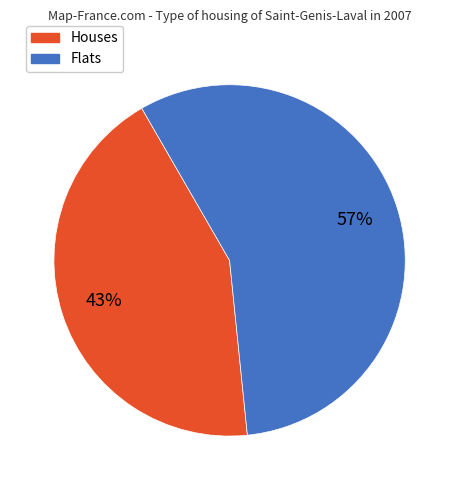

Is there a majority slice in this chart?

Yes